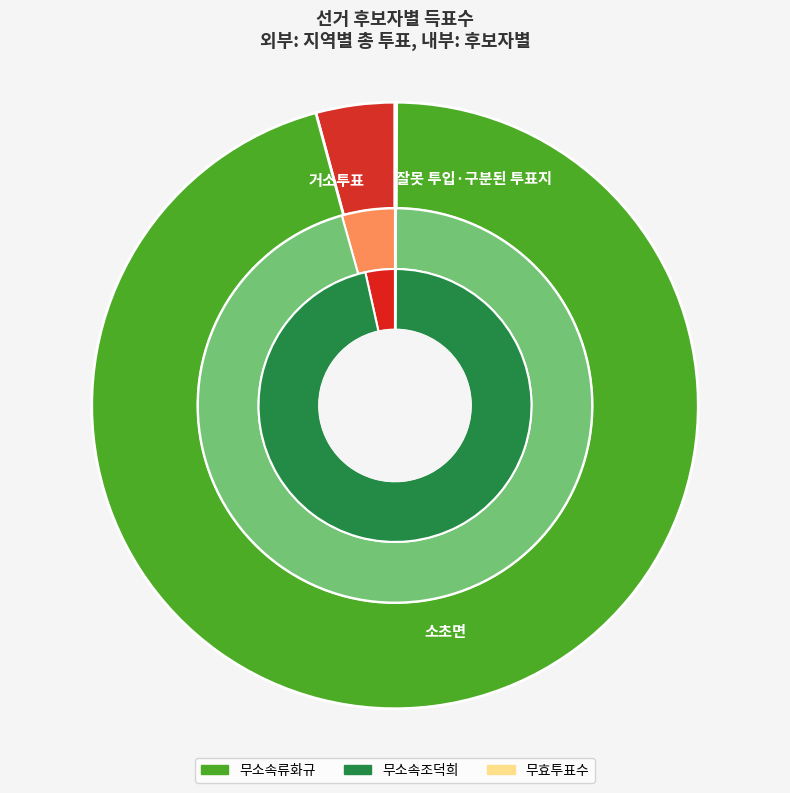

To the nearest percent, what is the average slice percentage?

33%